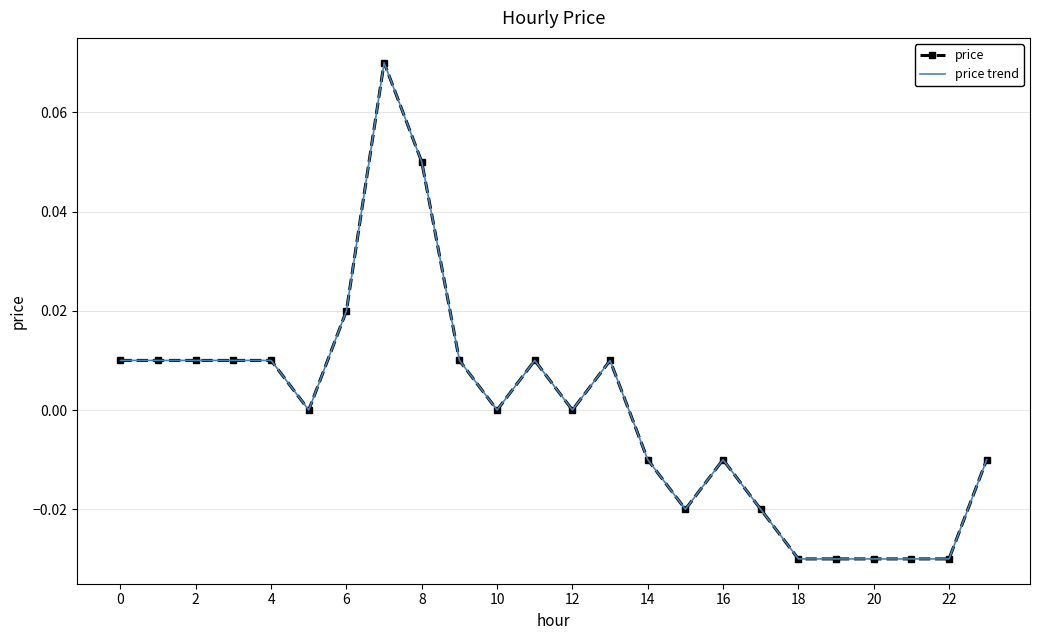

Rank the series by their maximum value, from lowest to highest.

price, price trend